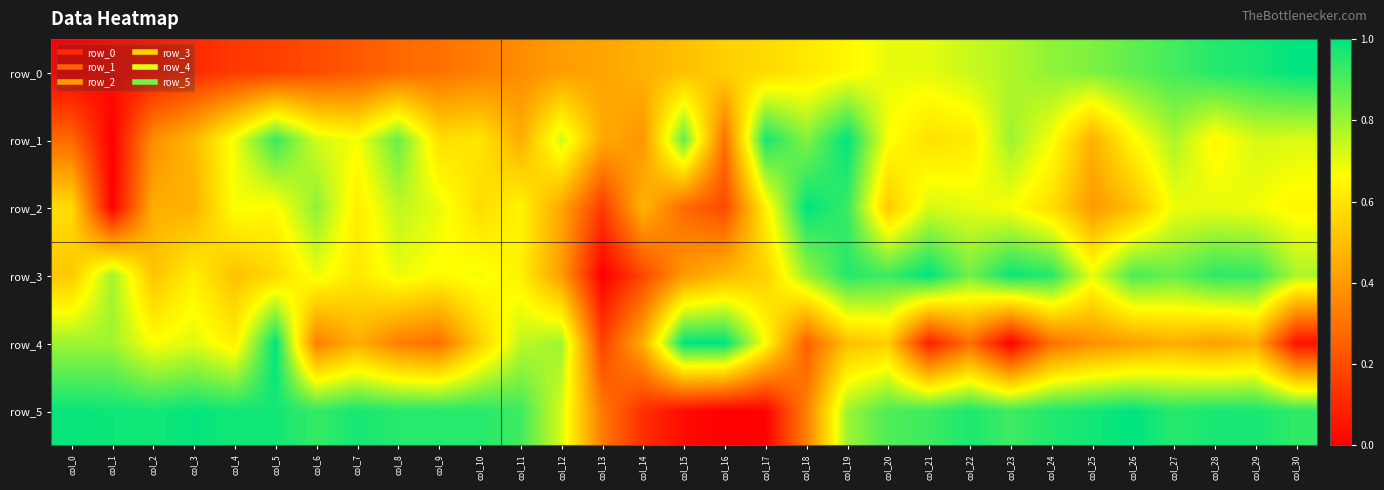

True or false: row_3 has a value of 0.8 at col_5.

False